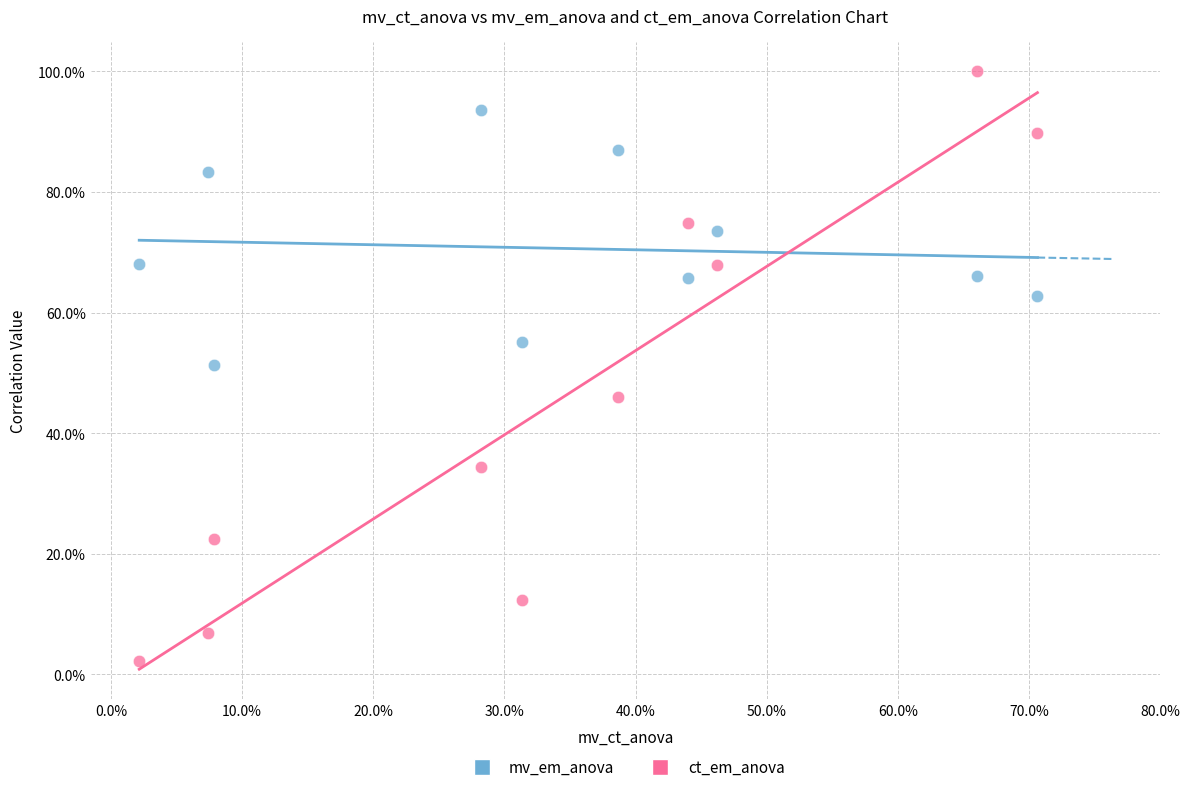

Which series has the widest spread of Y values?

ct_em_anova